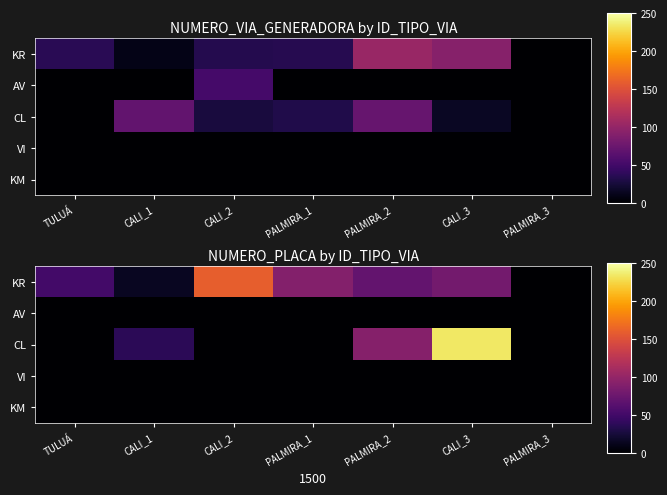

The value of AV at CALI_2 is 0. True or false?

True